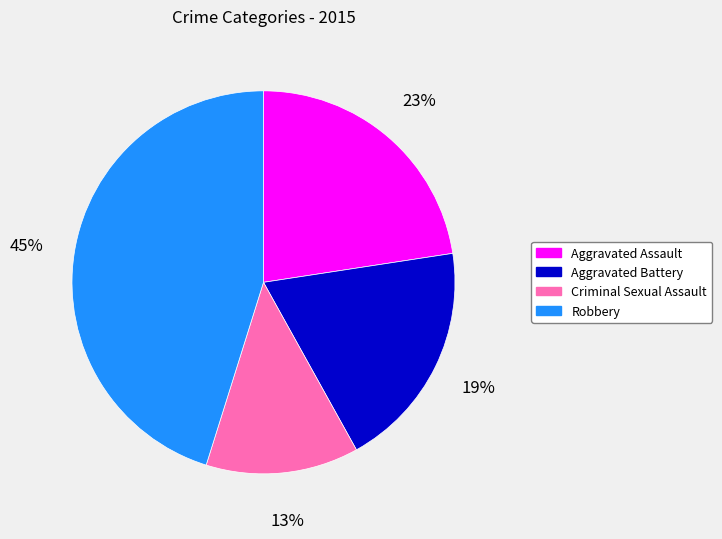

Rank the categories by value from highest to lowest.

Robbery, Aggravated Assault, Aggravated Battery, Criminal Sexual Assault